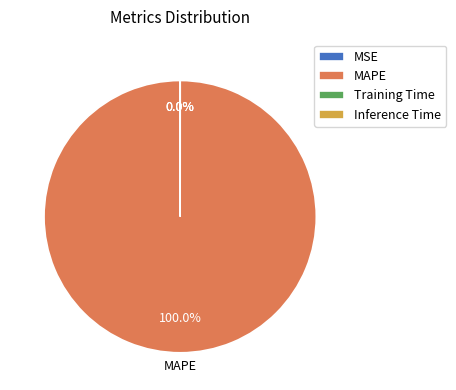

To the nearest percent, what is the average slice percentage?

25%